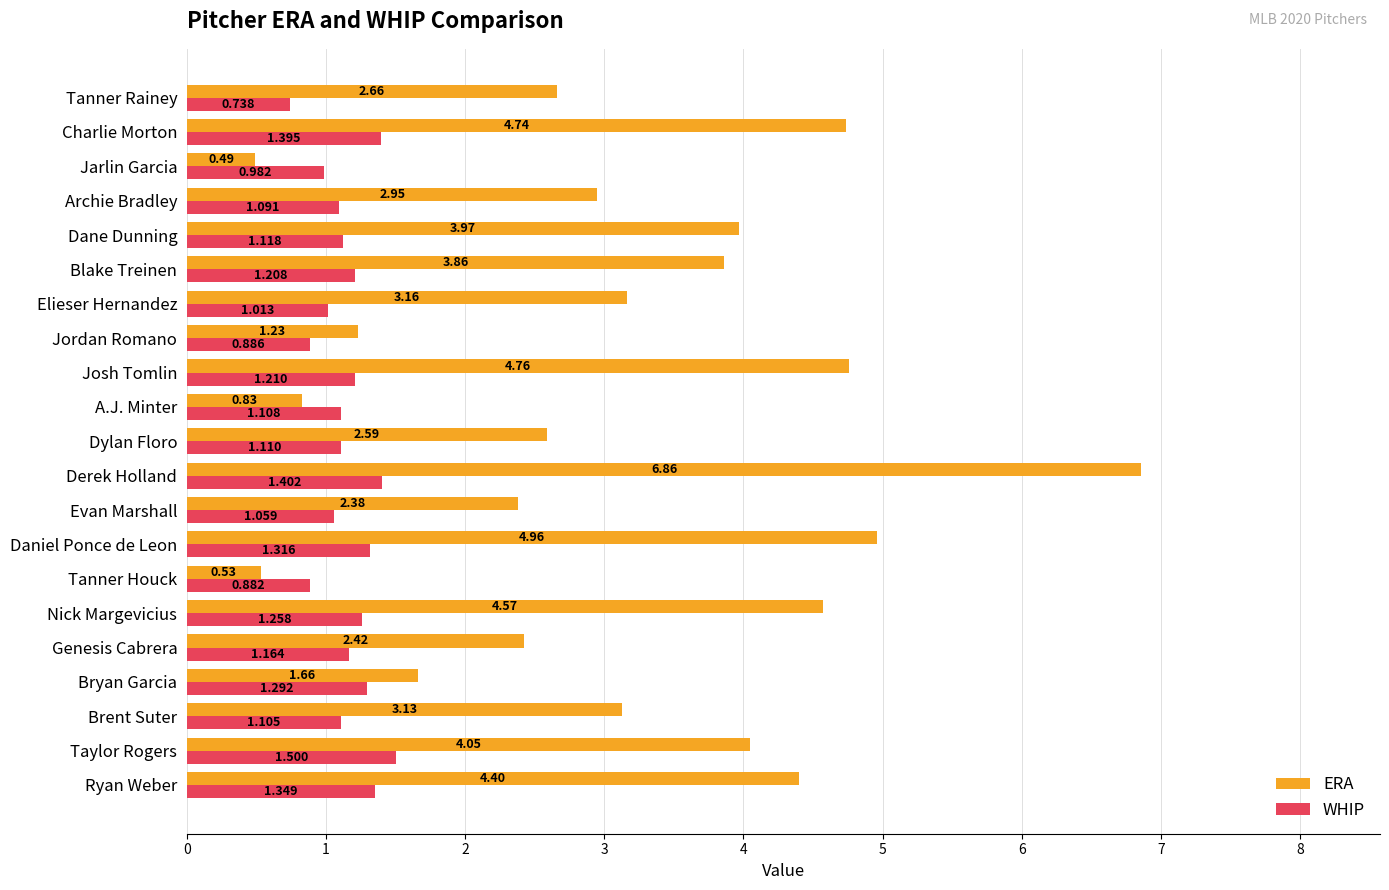

List the labels in order of ERA value, smallest first.

Jarlin Garcia, Tanner Houck, A.J. Minter, Jordan Romano, Bryan Garcia, Evan Marshall, Genesis Cabrera, Dylan Floro, Tanner Rainey, Archie Bradley, Brent Suter, Elieser Hernandez, Blake Treinen, Dane Dunning, Taylor Rogers, Ryan Weber, Nick Margevicius, Charlie Morton, Josh Tomlin, Daniel Ponce de Leon, Derek Holland